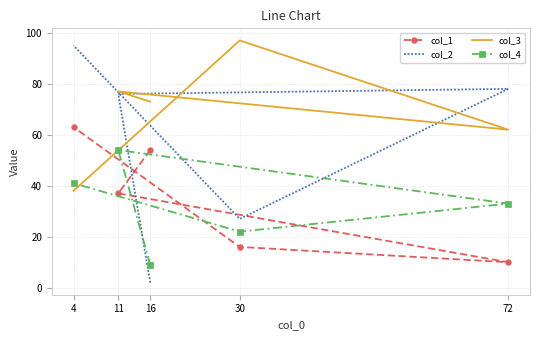

What is the difference between the maximum and minimum values in the col_1 series?

53